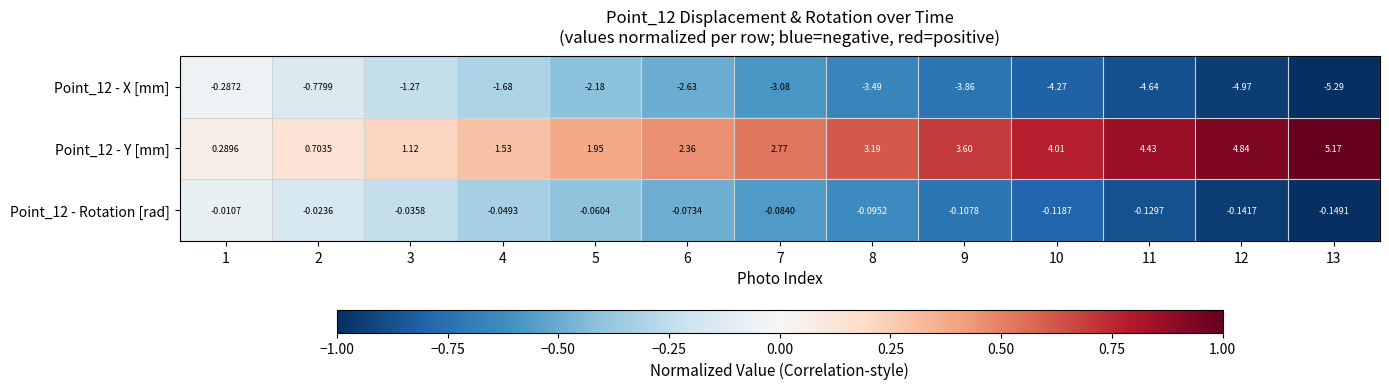

Which label corresponds to the largest value in the chart?

13